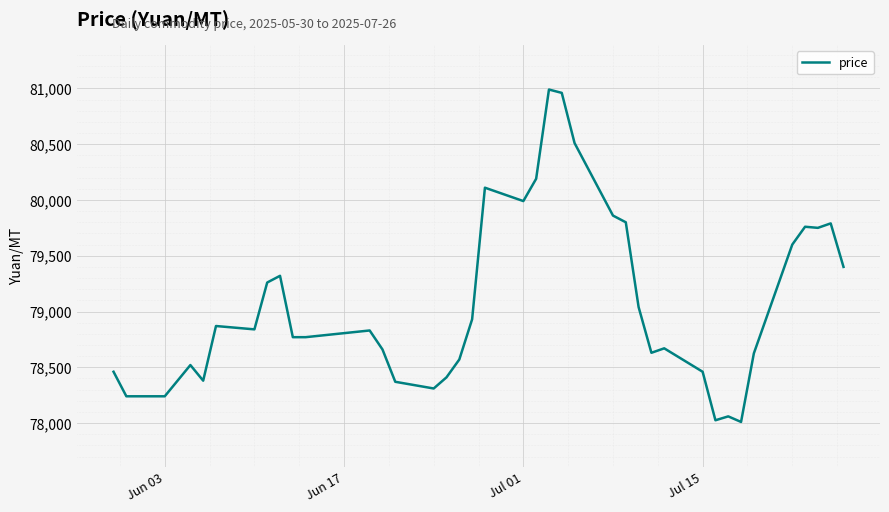

True or false: there are more than 2 points higher than both neighbors.

True